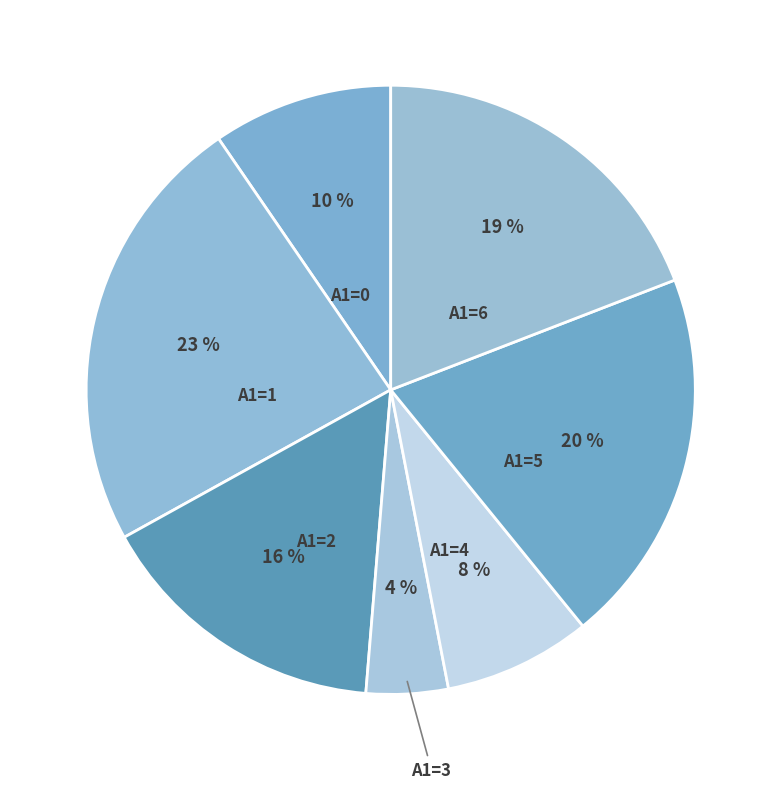

How many segments does this pie chart have?

7